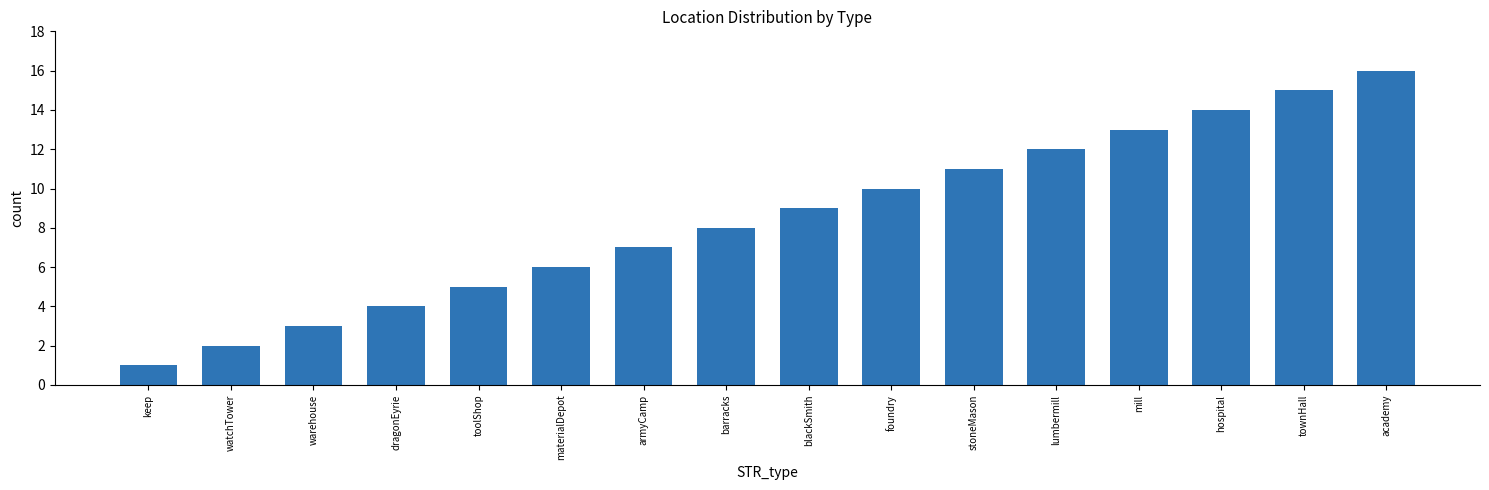

What is the difference between the maximum and second lowest values?

14